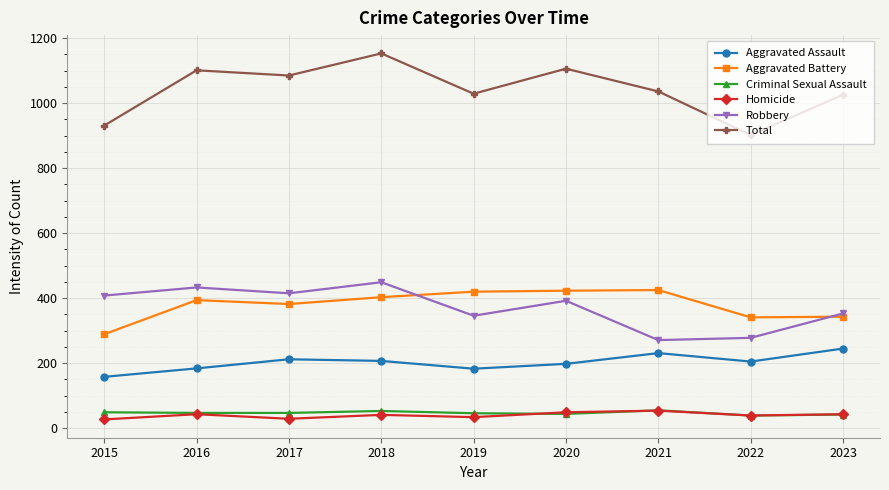

What is the value of the Aggravated Assault point at the 7th from the left?

231